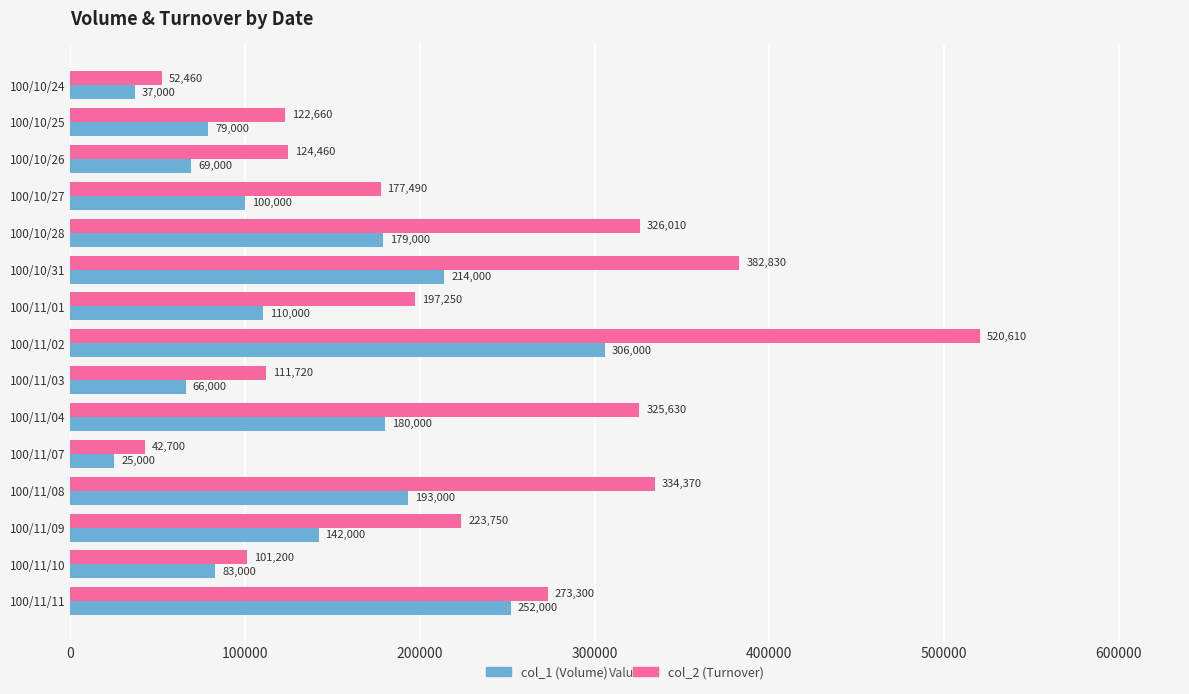

What is the lowest value of the col_2 (Turnover) series?

42700